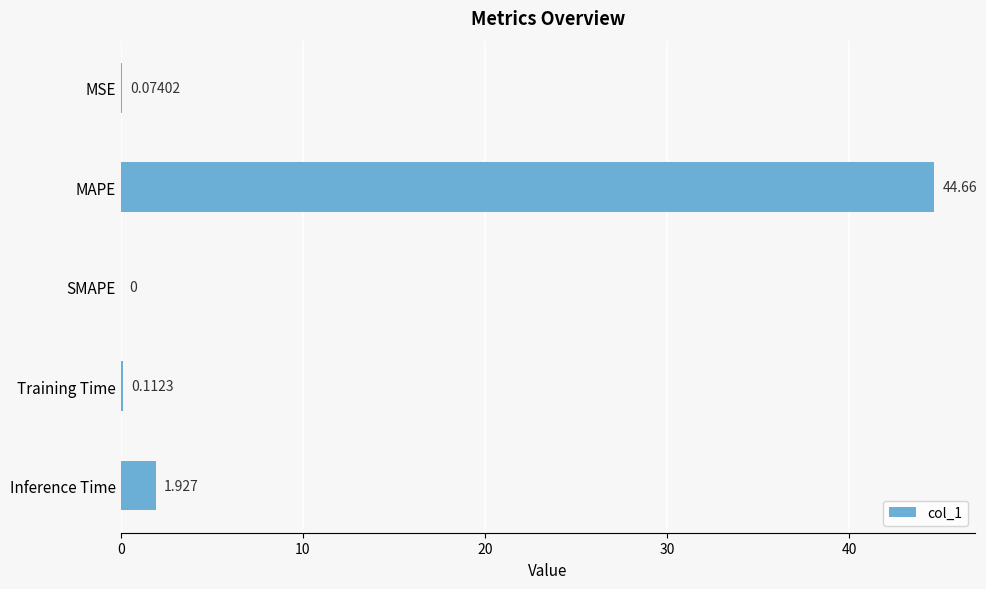

Between SMAPE and MAPE, which is larger?

MAPE